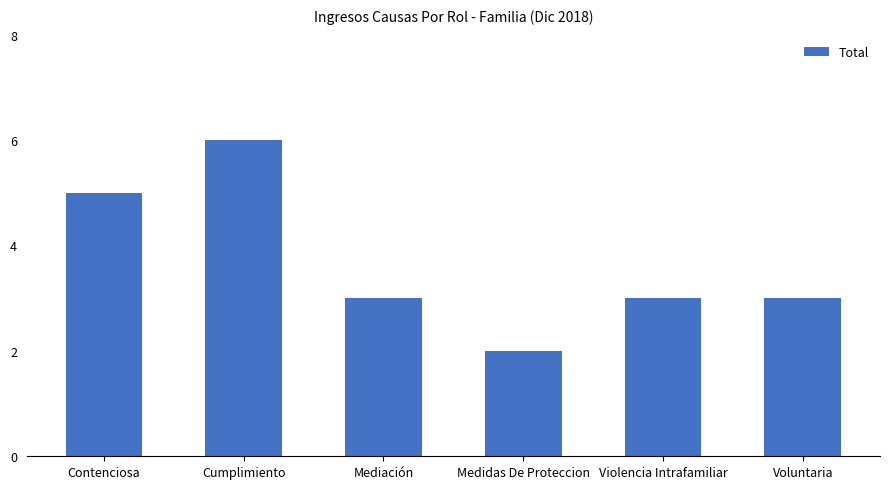

Which label corresponds to the smallest value in the chart?

Medidas De Proteccion